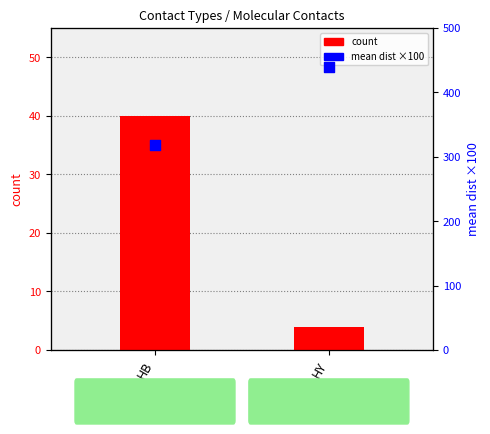

At which category is the sum across all series the highest?

HY